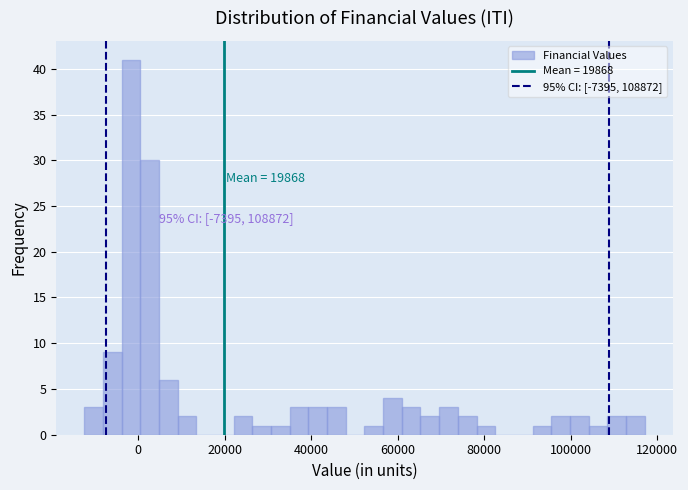

Read against the x-axis, roughly where is the centre of the tallest bar?

-2000